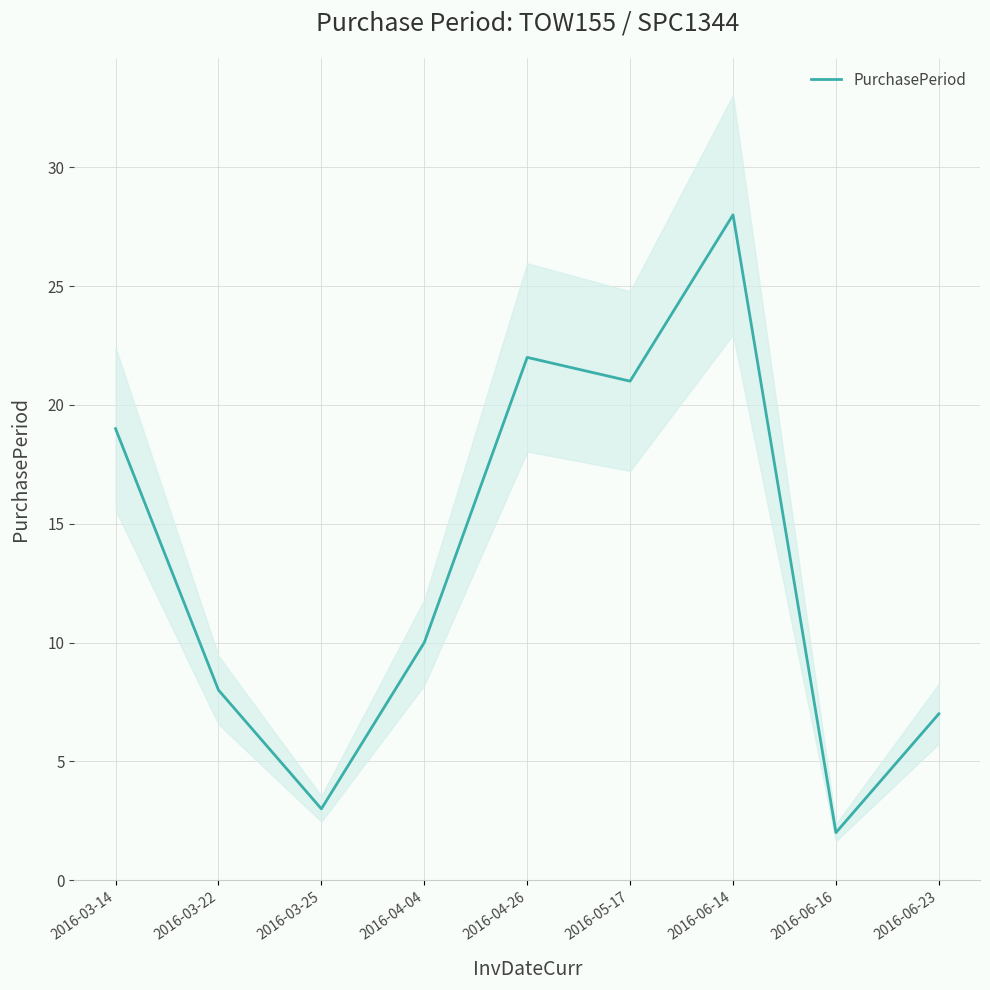

Reading left to right, list all the values displayed in this chart.

19	8	3	10	22	21	28	2	7